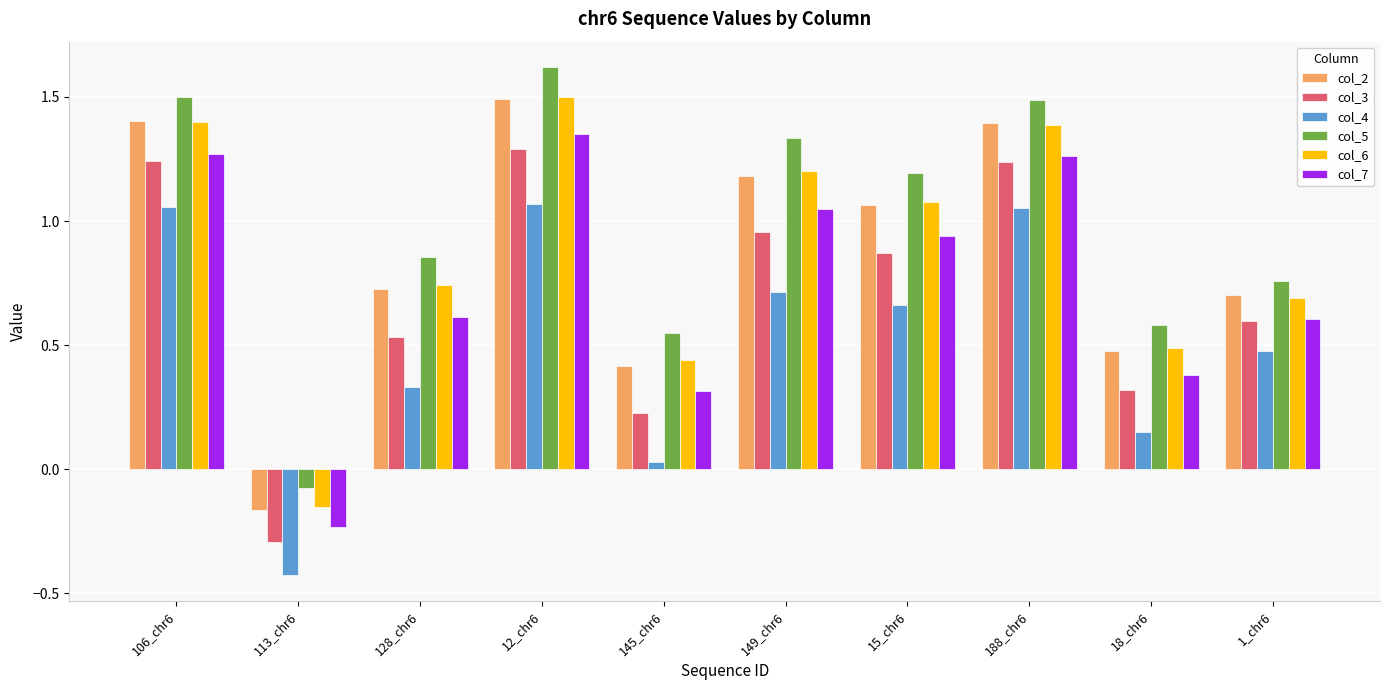

At how many categories does at least one series exceed 0?

9